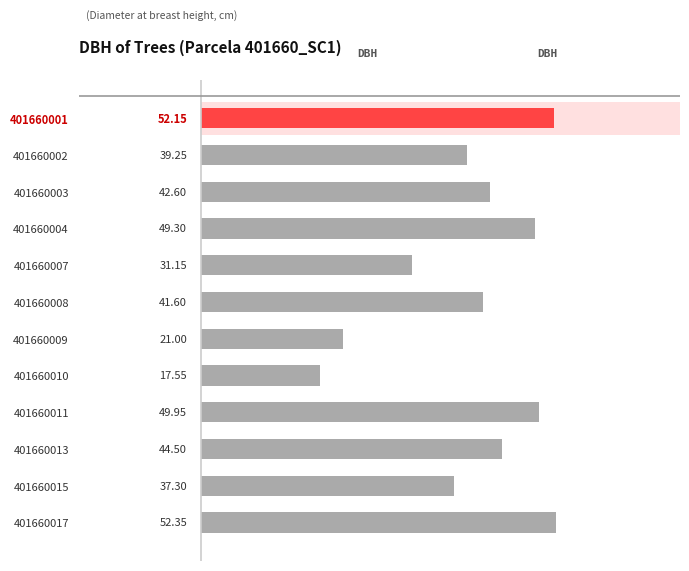

List the labels in order of value, largest first.

401660017, 401660001, 401660011, 401660004, 401660013, 401660003, 401660008, 401660002, 401660015, 401660007, 401660009, 401660010